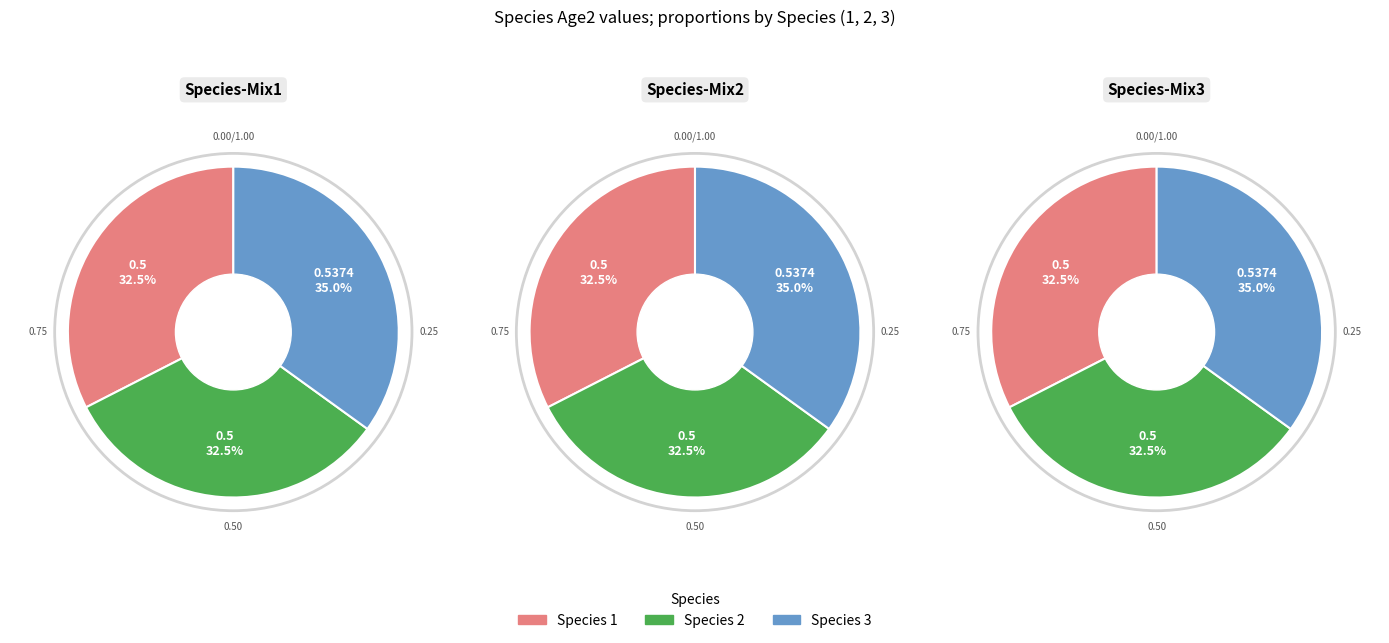

Is 2 the majority of the pie?

No